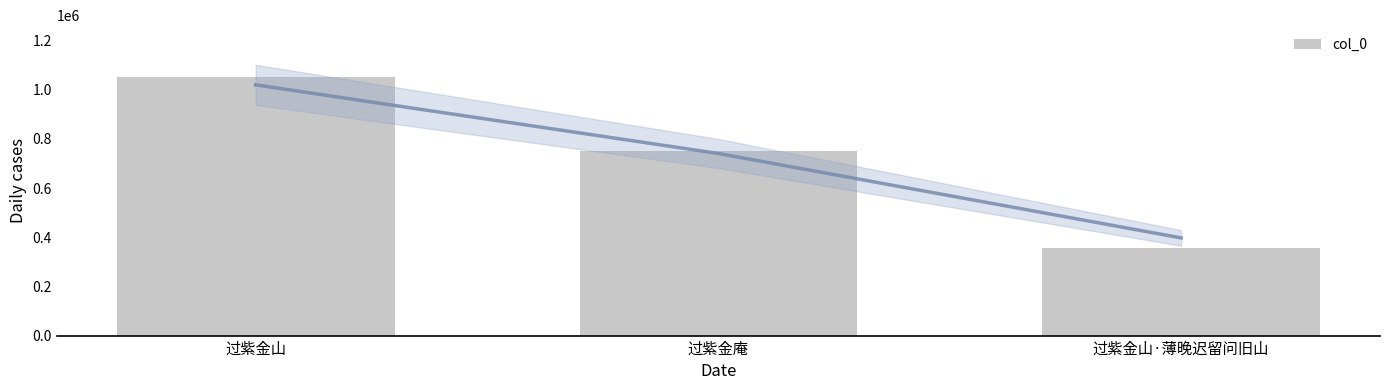

Which has a higher value, 过紫金山·薄晚迟留问旧山 or 过紫金庵?

过紫金庵